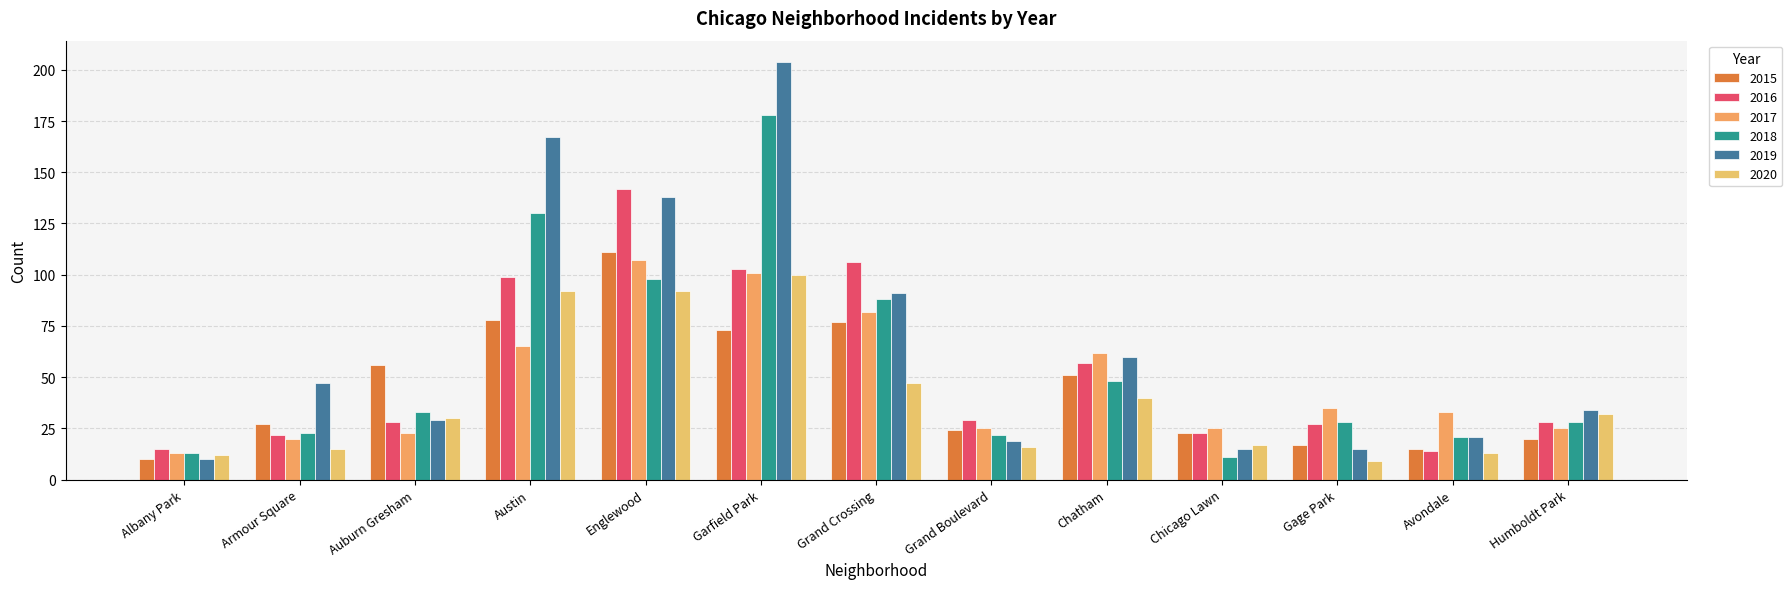

What is the label of the 1st bar from the right?

Humboldt Park